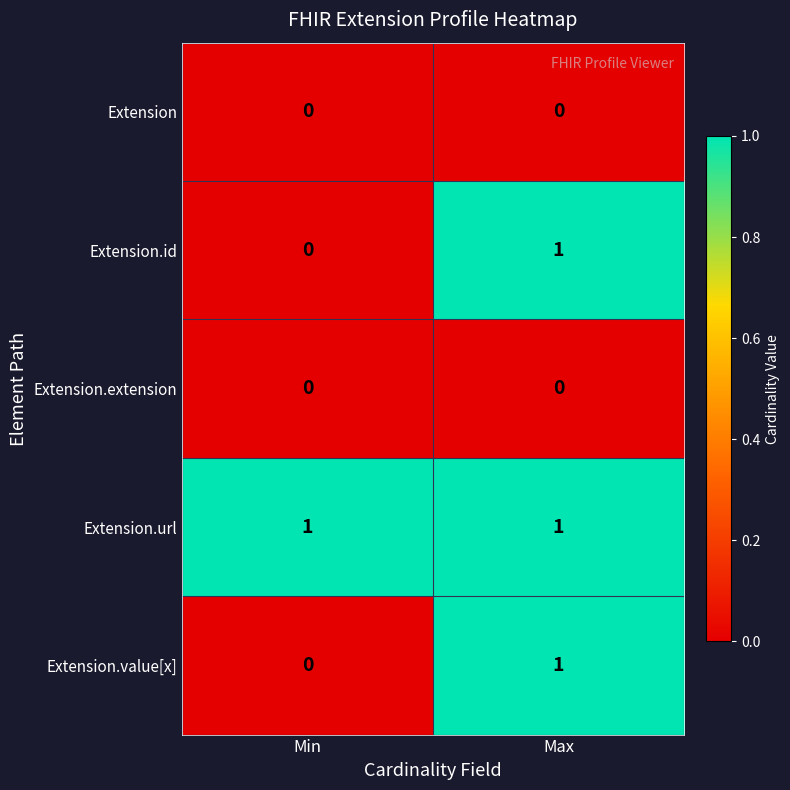

Reading left to right, what are all the values shown in this chart?

Extension: 0	0
Extension.id: 0	1
Extension.extension: 0	0
Extension.url: 1	1
Extension.value[x]: 0	1